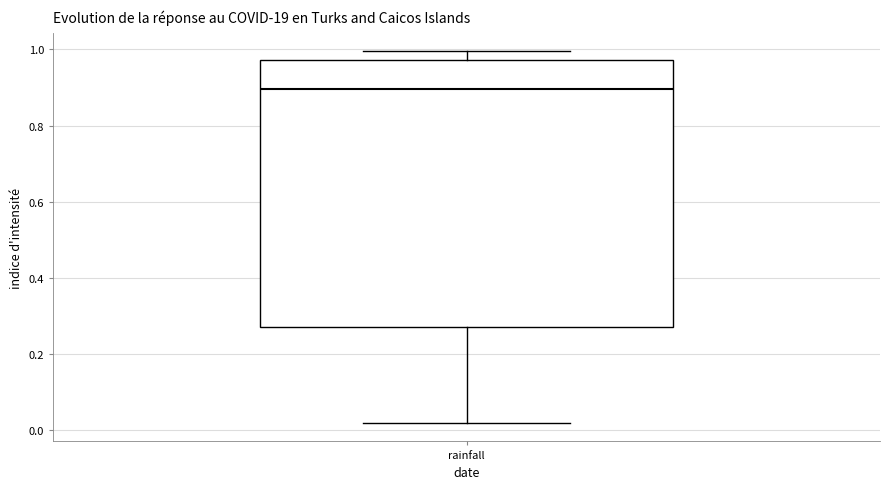

Transcribe this box plot: give where the median line is, the range the box spans, and where the two whiskers end, as read against the y-axis. The values are not printed on the chart, so give them approximately, as read against the axis.

median 0.90, box 0.28 to 0.98, whiskers 0.02 to 1.00